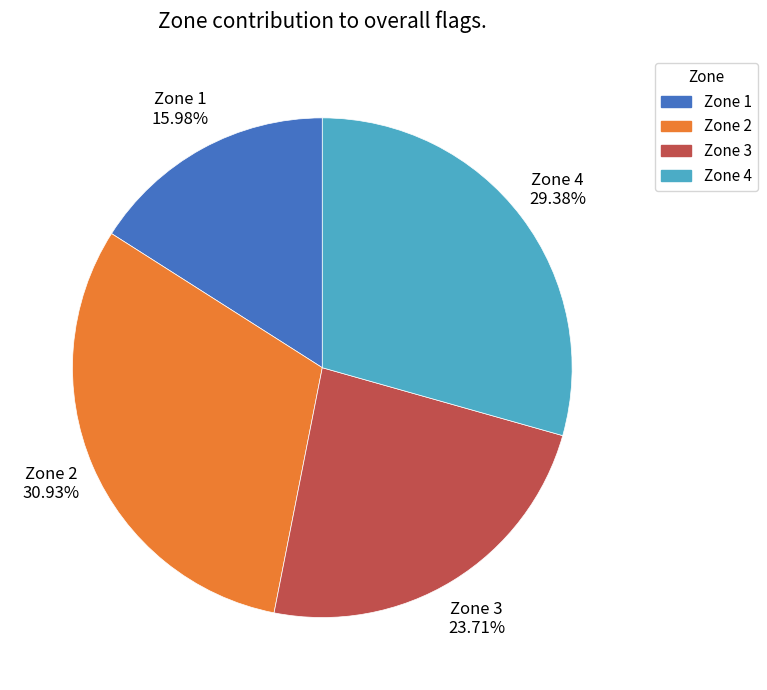

Which has a higher value, Zone 2 or Zone 3?

Zone 2